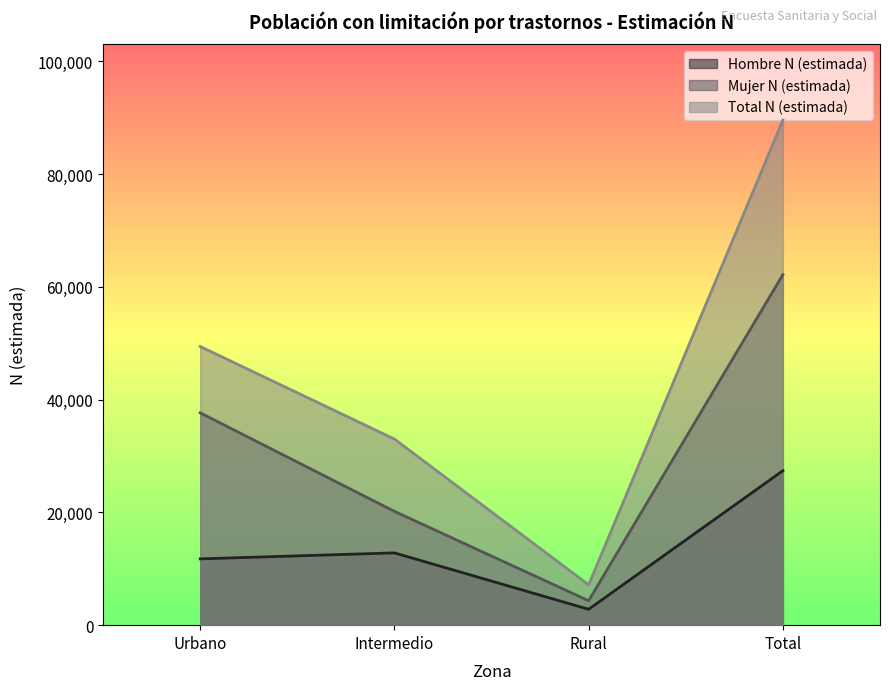

True or false: Mujer N (estimada) and Hombre N (estimada) cross at least once.

False